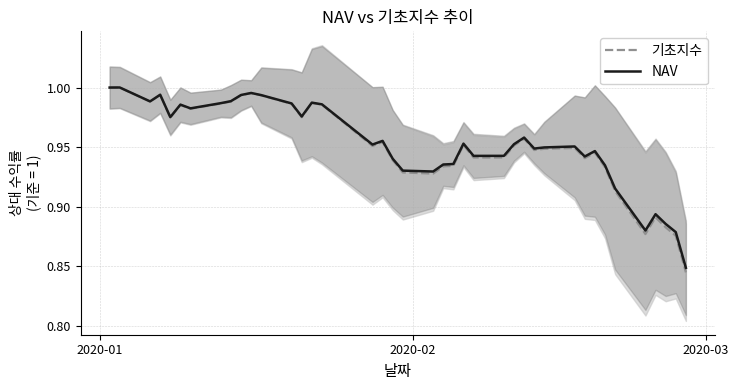

What is the average value of the NAV series?

1.0